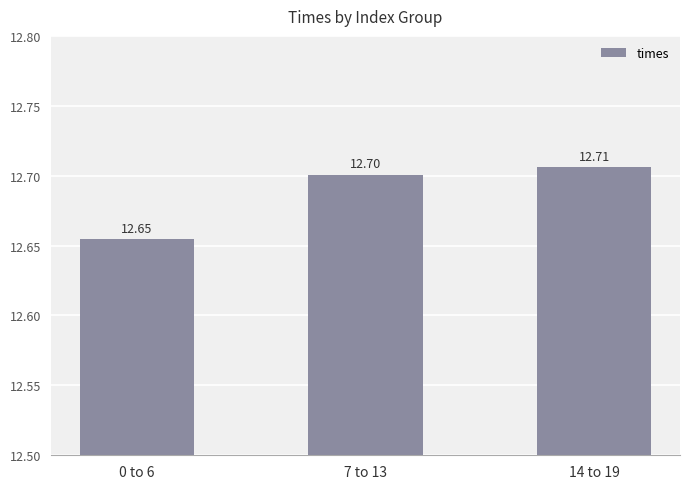

Is it true that the value at 7 to 13 is 12.7?

True